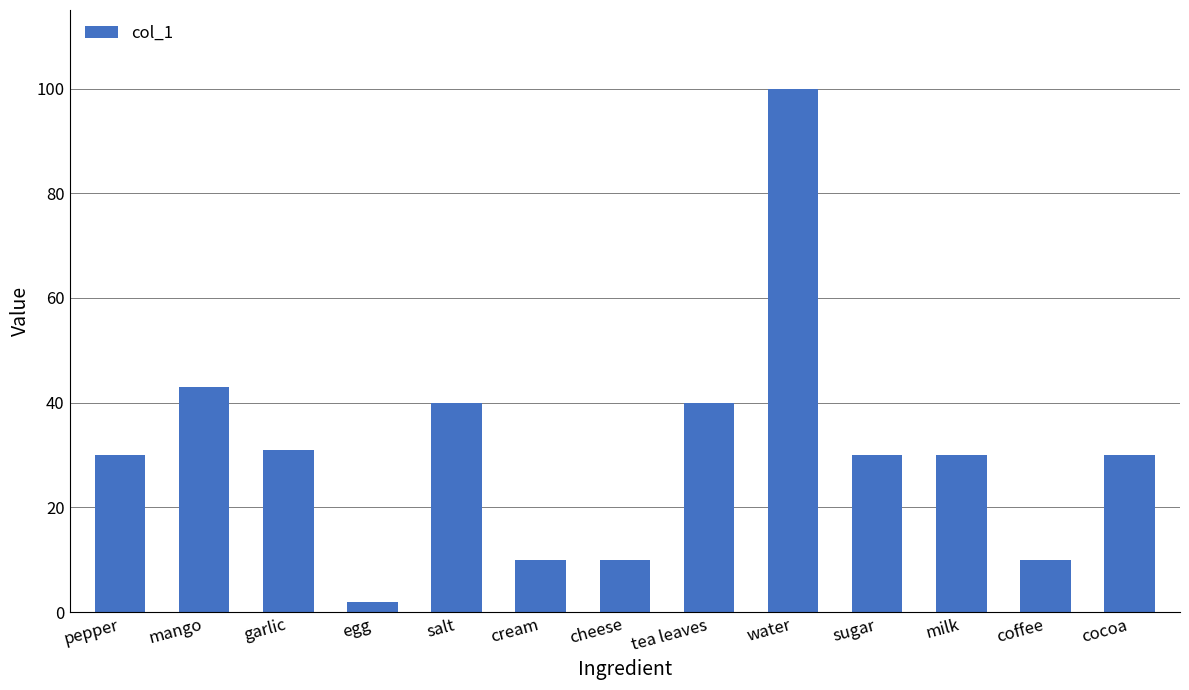

True or false: the data shows 30 at pepper.

True